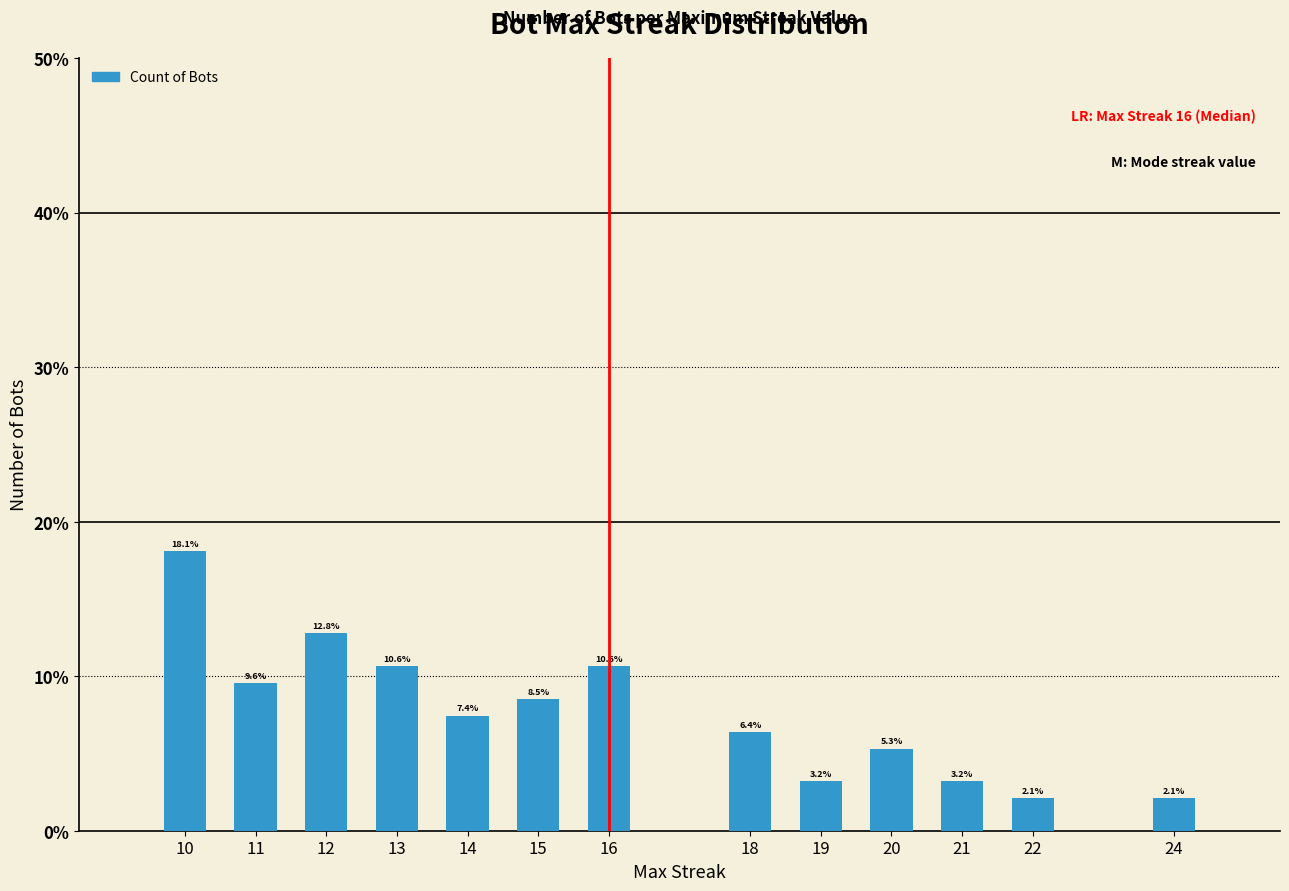

How many bars are there in total?

13